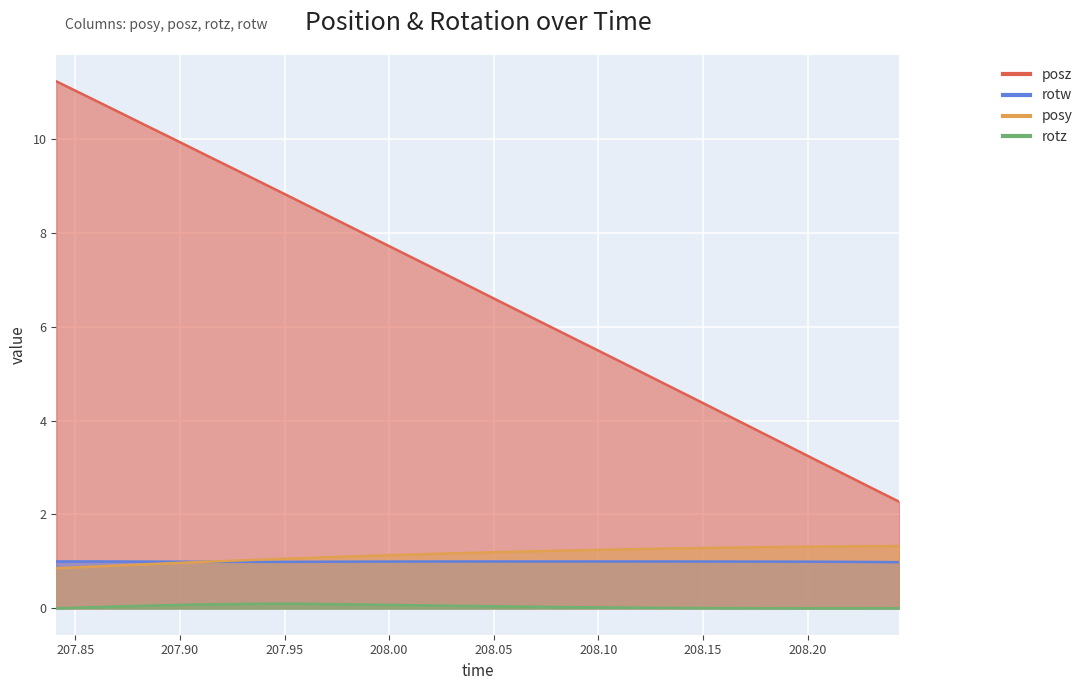

How many lines are shown in the chart?

4